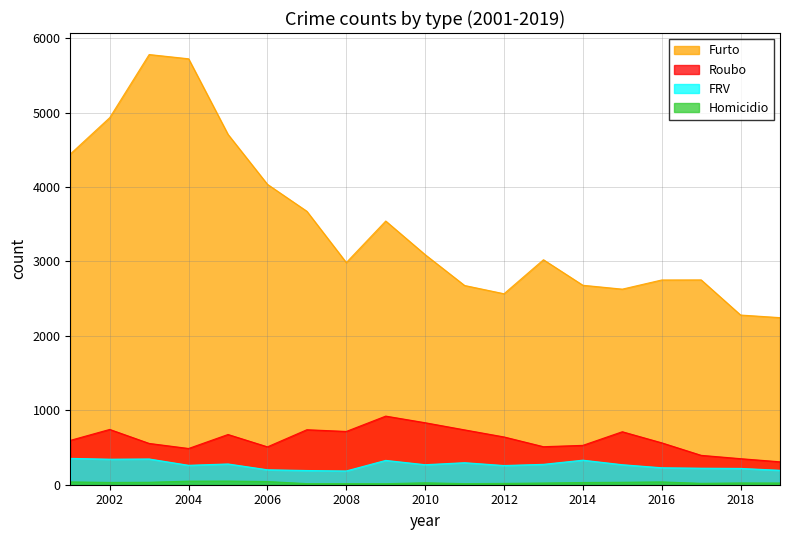

Which series has the widest spread of values?

Furto